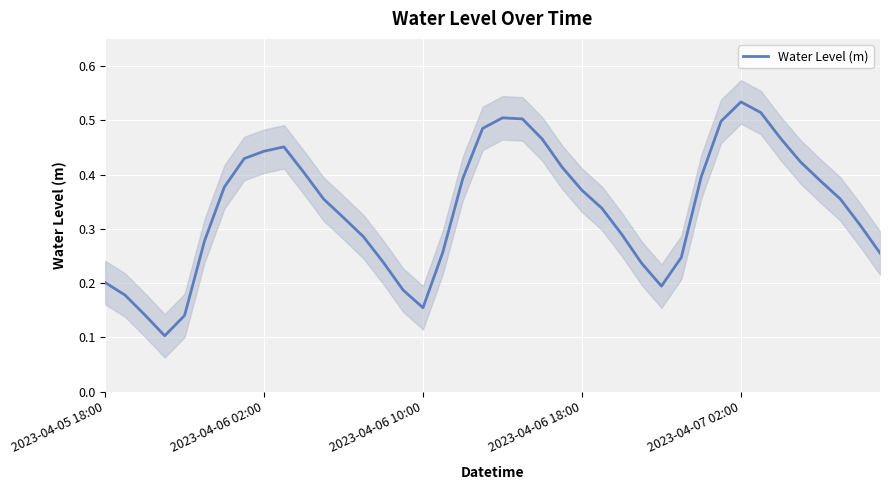

True or false: there are more than 2 points higher than both neighbors.

True